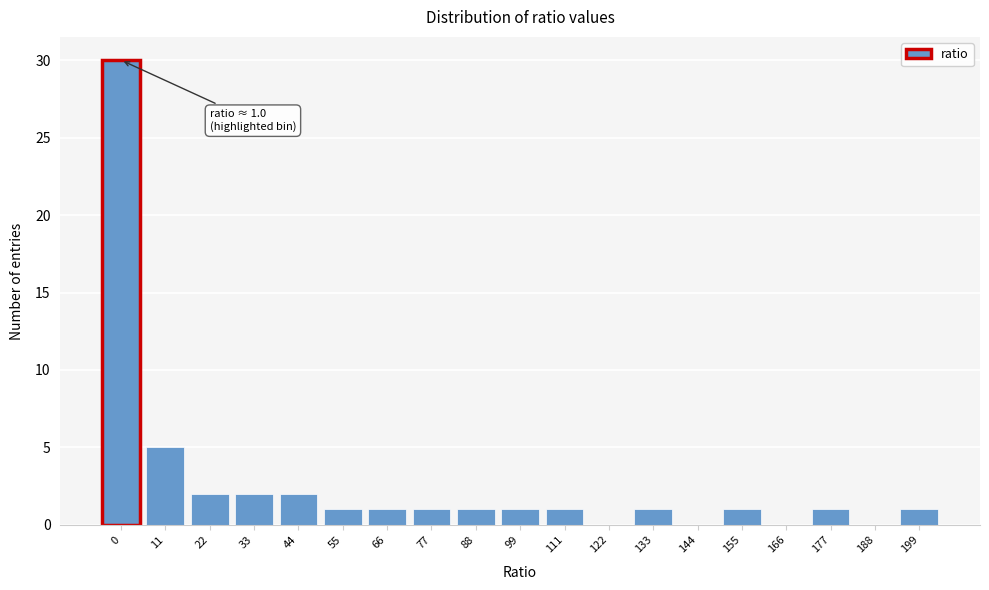

Reading left to right, transcribe all the data shown in this chart.

0=30	11=5	22=2	33=2	44=2	55=1	66=1	77=1	88=1	99=1	111=1	122=0	133=1	144=0	155=1	166=0	177=1	188=0	199=1